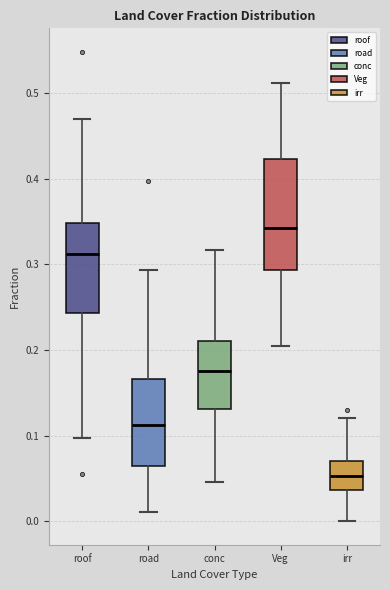

Which box is the tallest, from its lower edge to its upper edge?

Veg